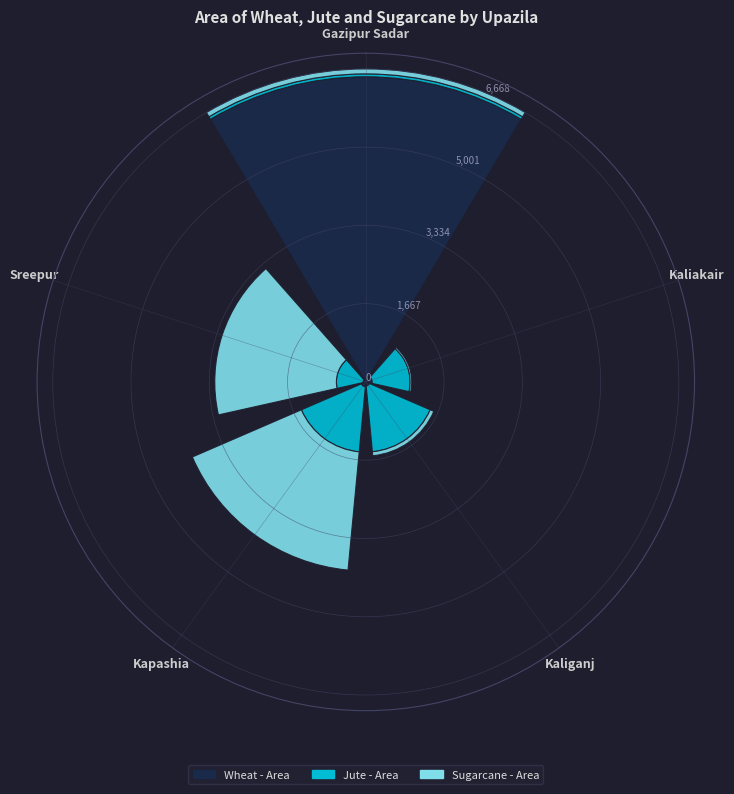

Where is Wheat - Area nearest to the value 3279?

Kaliakair